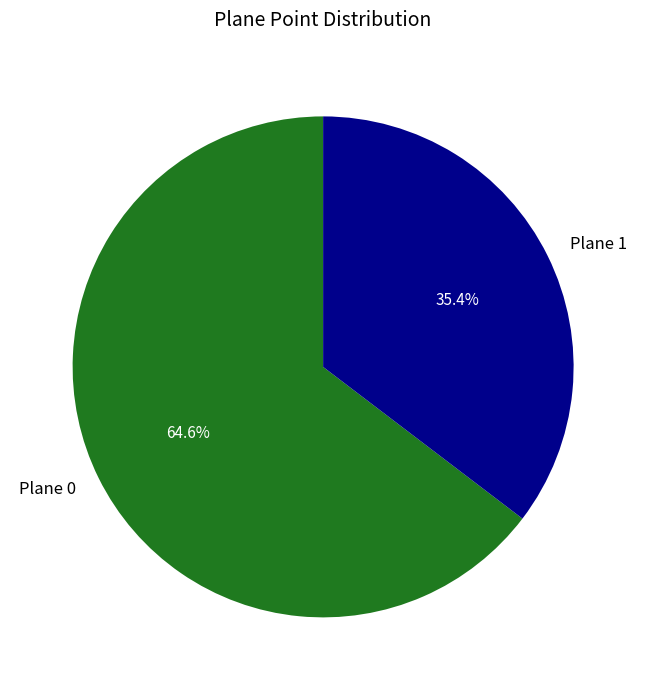

Count the number of slices in the pie.

2